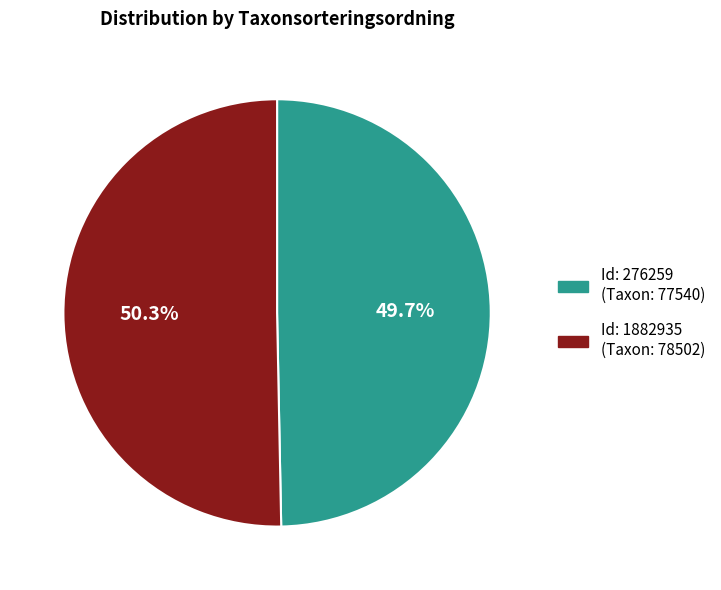

Does any single category account for the majority?

Yes